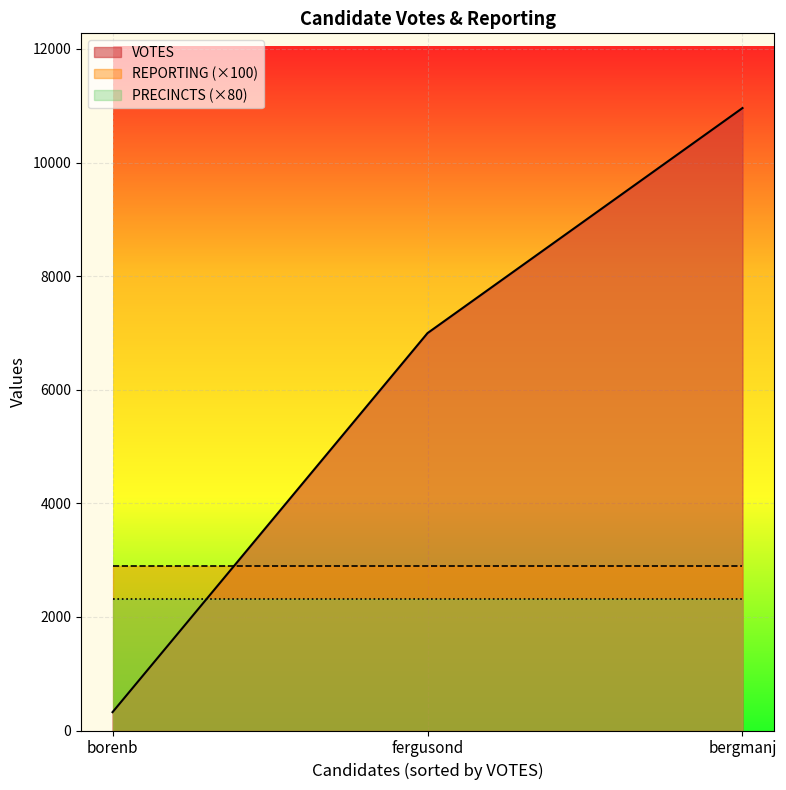

What is the label of the 2nd point from the left?

fergusond